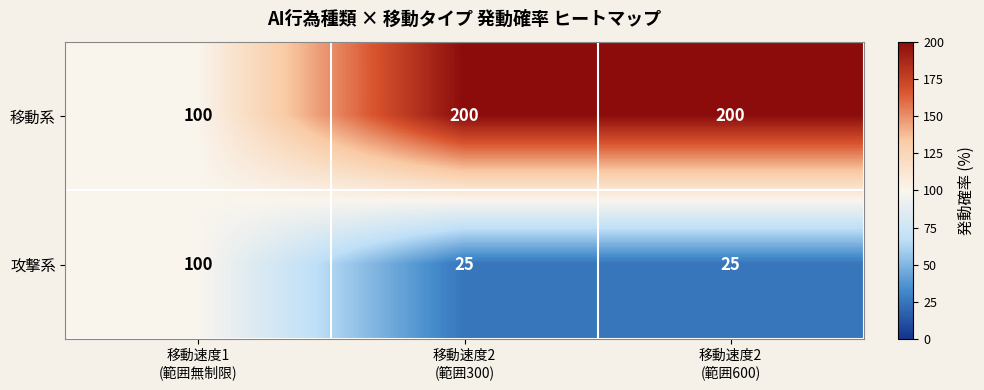

What is the maximum value shown in the chart?

200